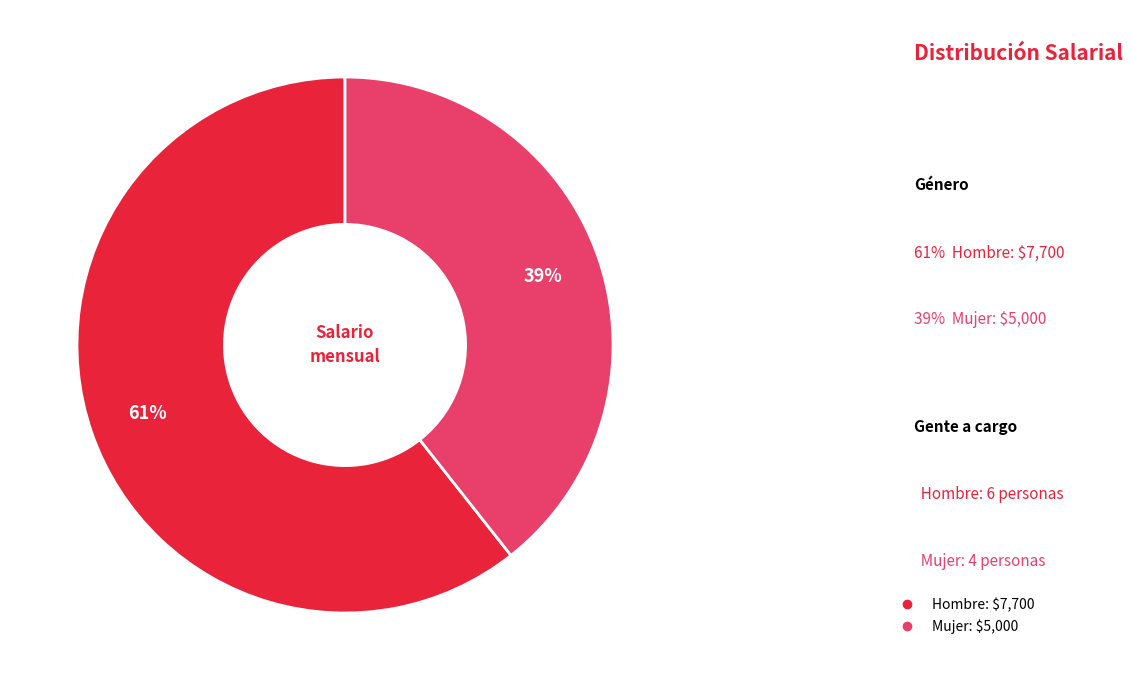

To the nearest percent, what is the average slice percentage?

50%